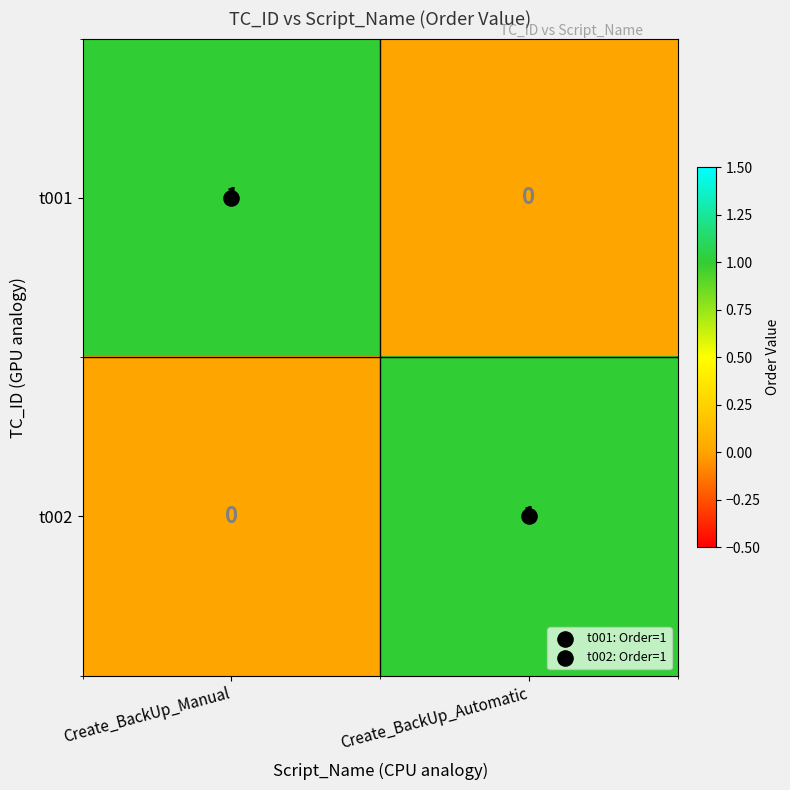

At which label does t002 reach its minimum?

Create_BackUp_Manual